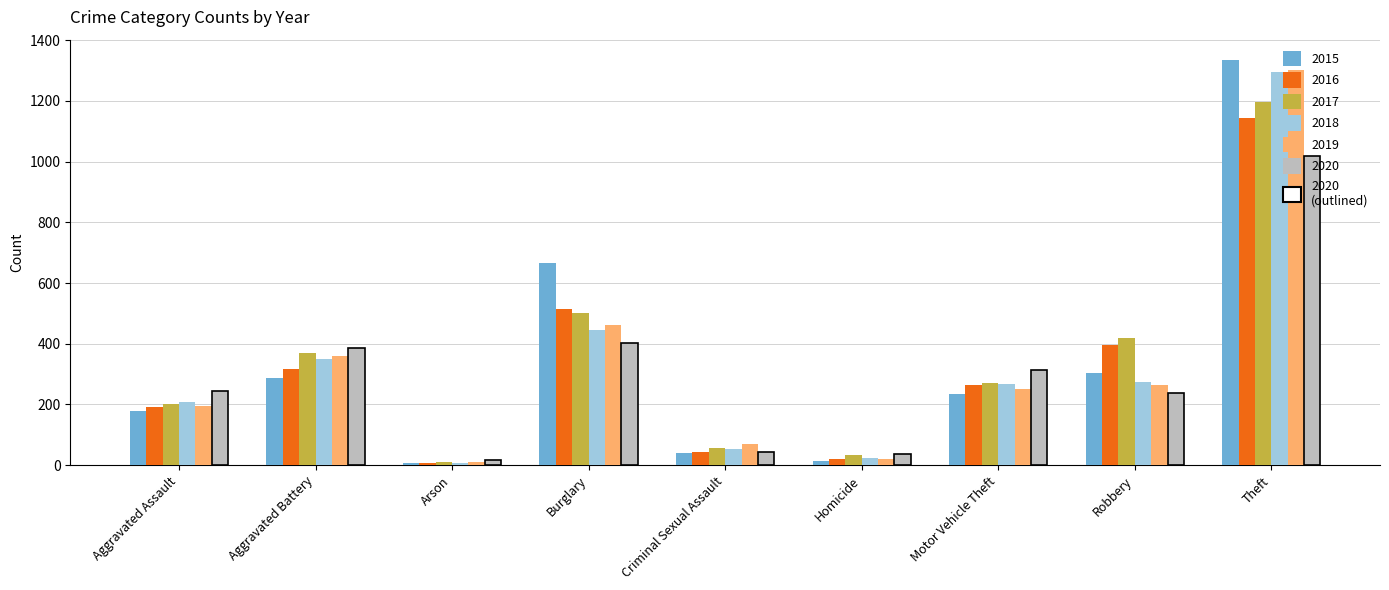

Which has a higher value, Robbery or Theft?

Theft